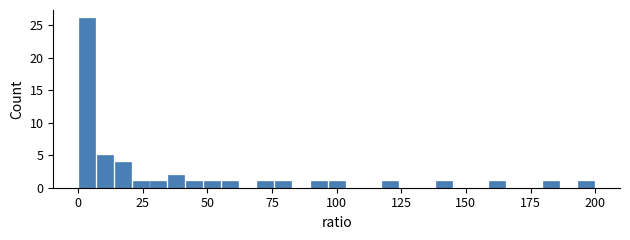

Read against the x-axis, roughly where is the centre of the tallest bar?

5